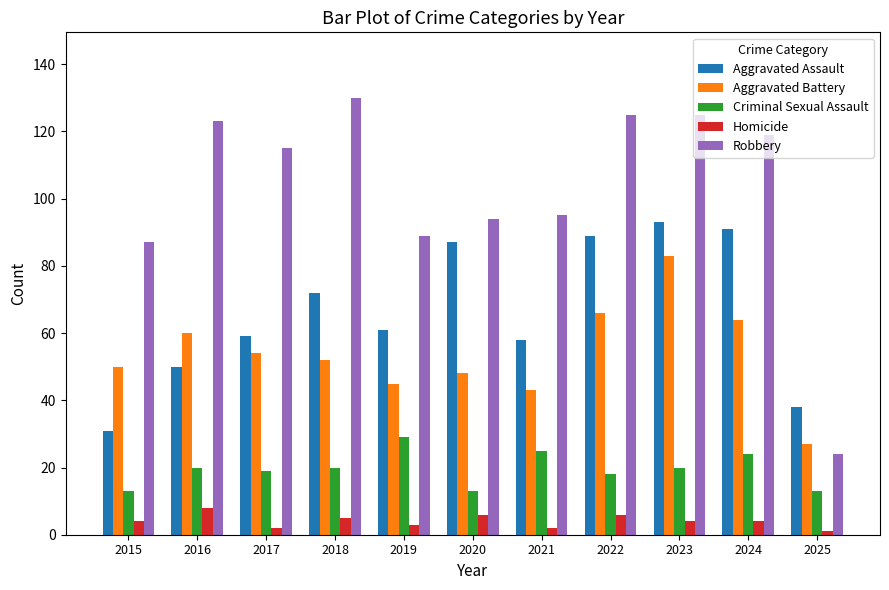

How many categories are shown in the chart?

11